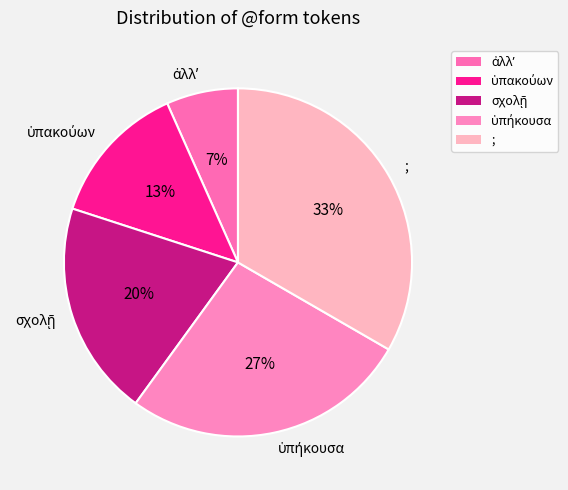

Which category has the biggest portion of the pie?

;